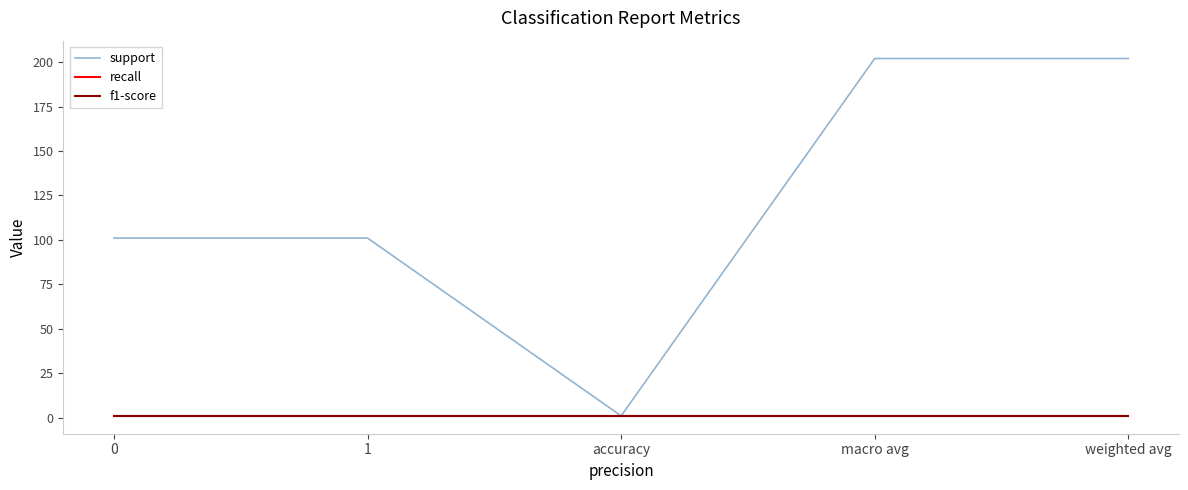

Does the chart display data point markers on the line(s)?

No